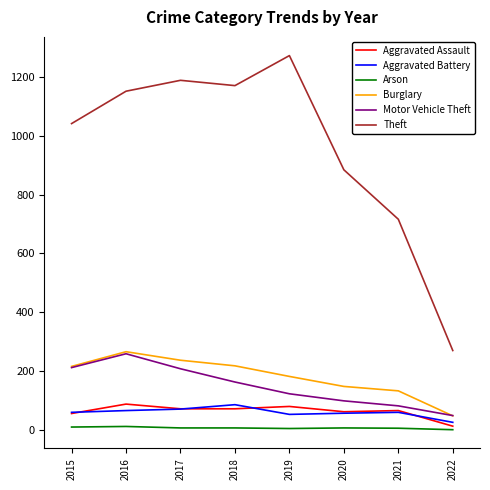

What is the difference between the maximum and minimum values in the Motor Vehicle Theft series?

210